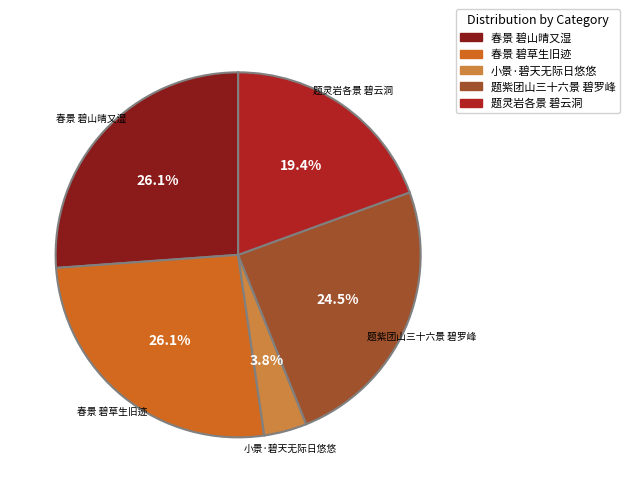

Which category has the smallest portion of the pie?

小景·碧天无际日悠悠